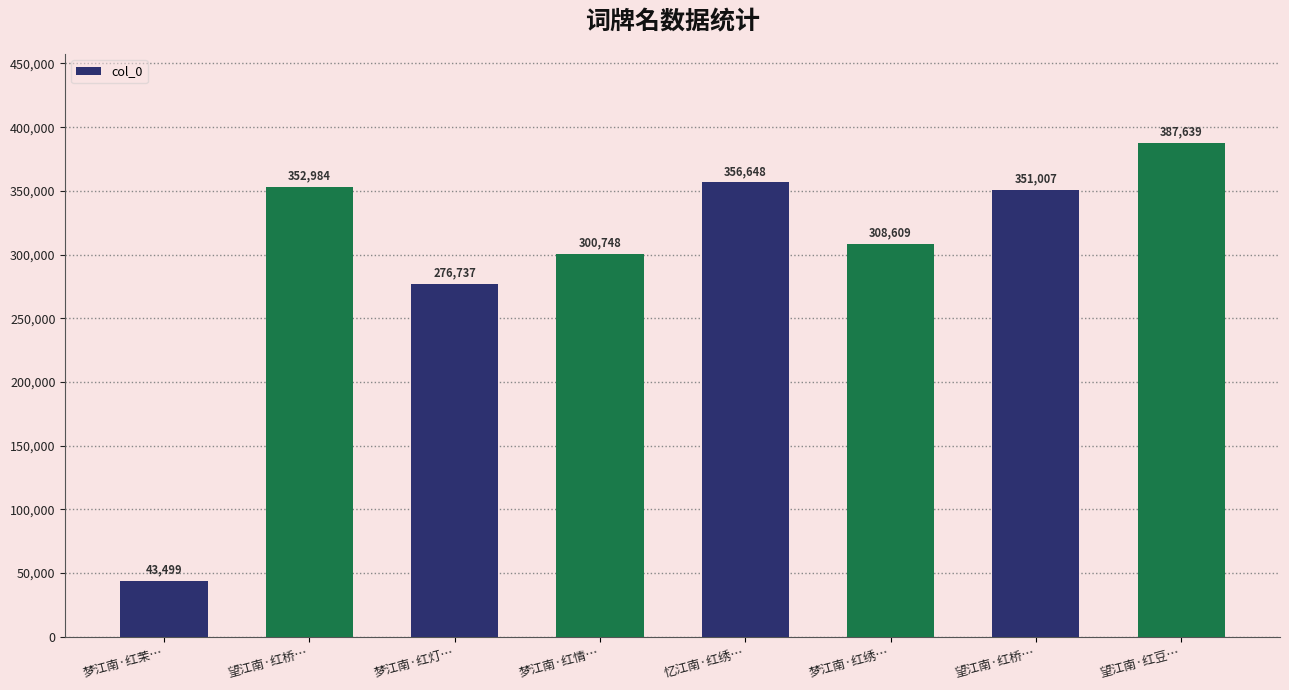

List the labels in order of value, largest first.

望江南·红豆…, 忆江南·红绣…, 望江南·红桥…, 望江南·红桥…, 梦江南·红绣…, 梦江南·红情…, 梦江南·红灯…, 梦江南·红茉…